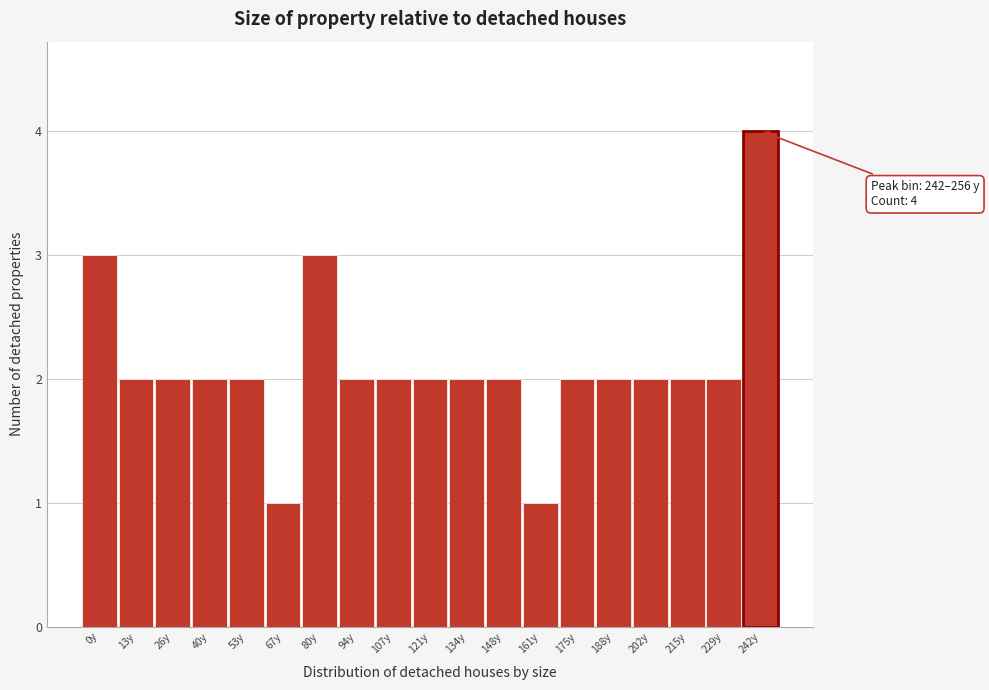

Reading left to right, list all the values displayed in this chart.

3	2	2	2	2	1	3	2	2	2	2	2	1	2	2	2	2	2	4